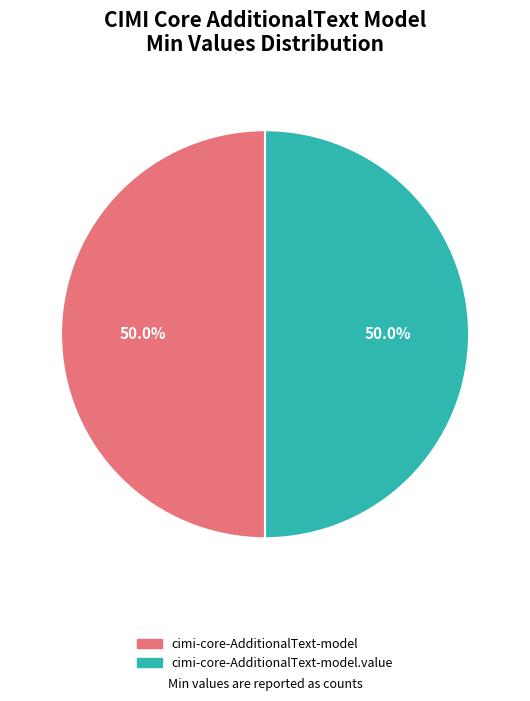

Approximately how many times larger is the value at cimi-core-AdditionalText-model.value compared to cimi-core-AdditionalText-model?

1.0